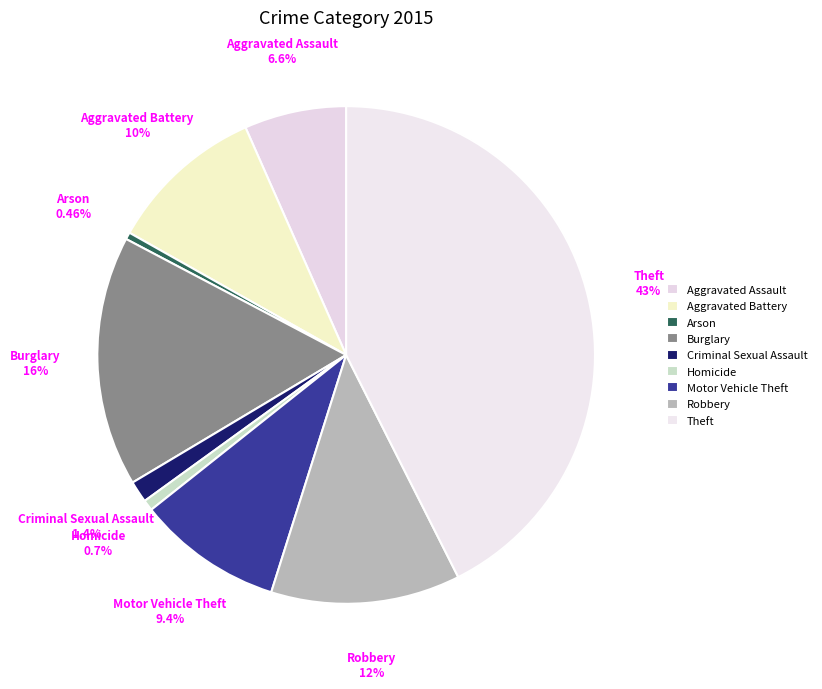

How many slices are in this pie chart?

9